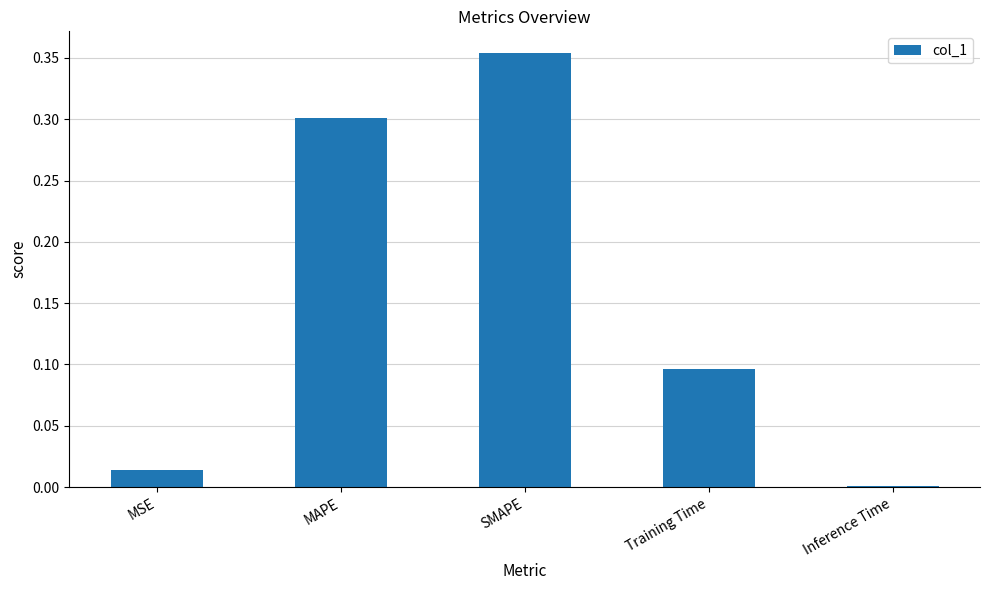

What is the sum of all values?

0.8